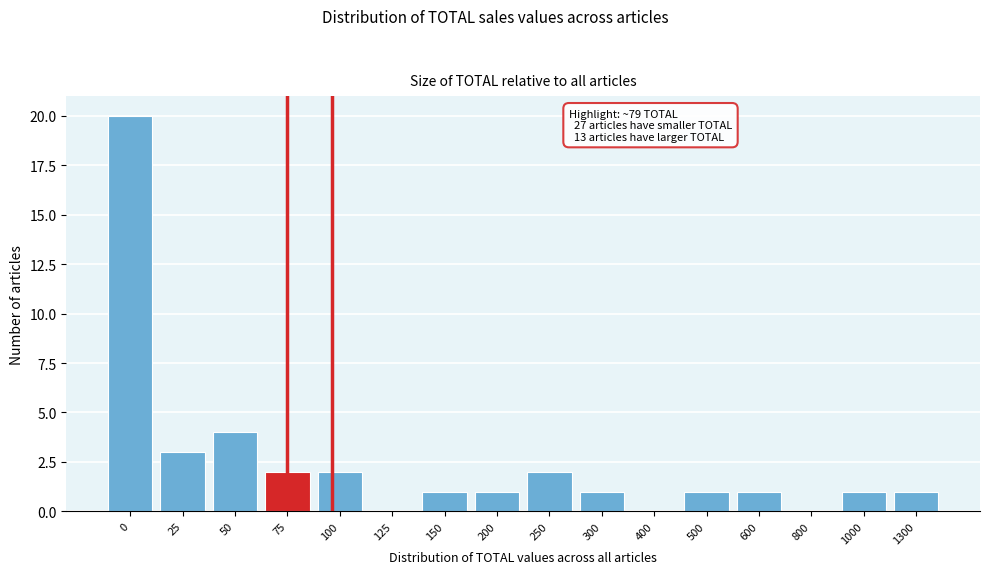

Reading right to left, transcribe all the data shown in this chart.

1300=1	1000=1	800=0	600=1	500=1	400=0	300=1	250=2	200=1	150=1	125=0	100=2	75=2	50=4	25=3	0=20